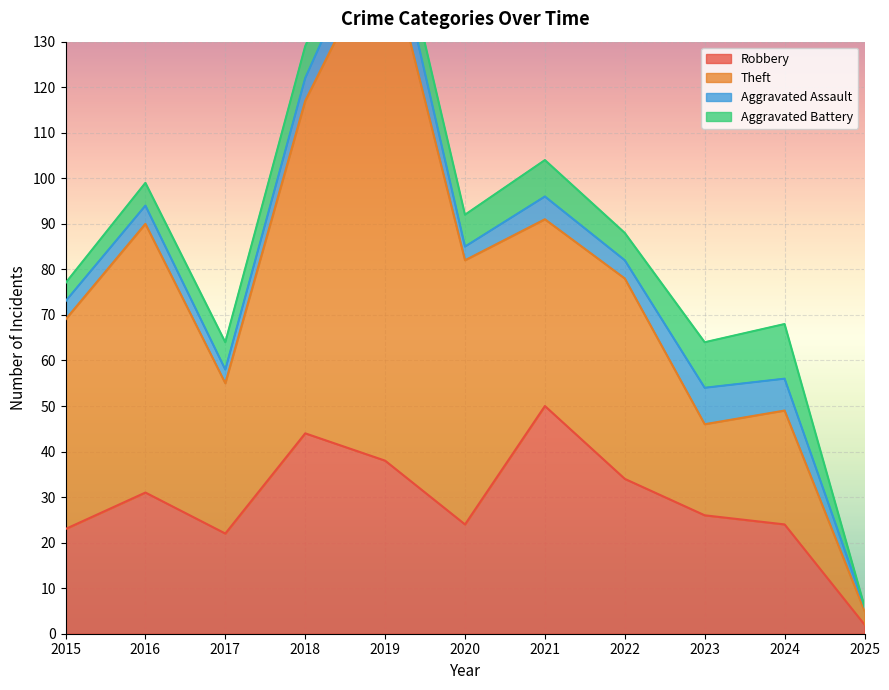

At which label does Robbery reach its peak?

2021